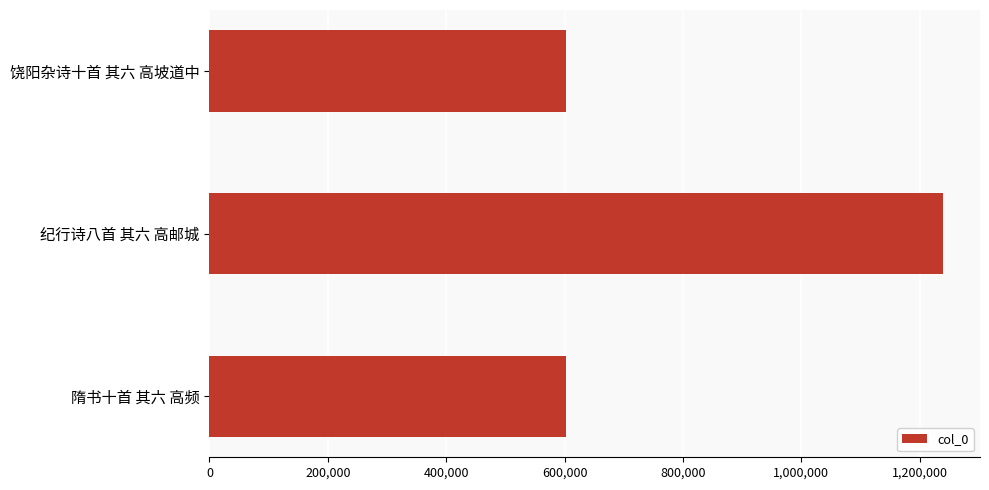

What is the value of the 2nd bar from the top?

1240030